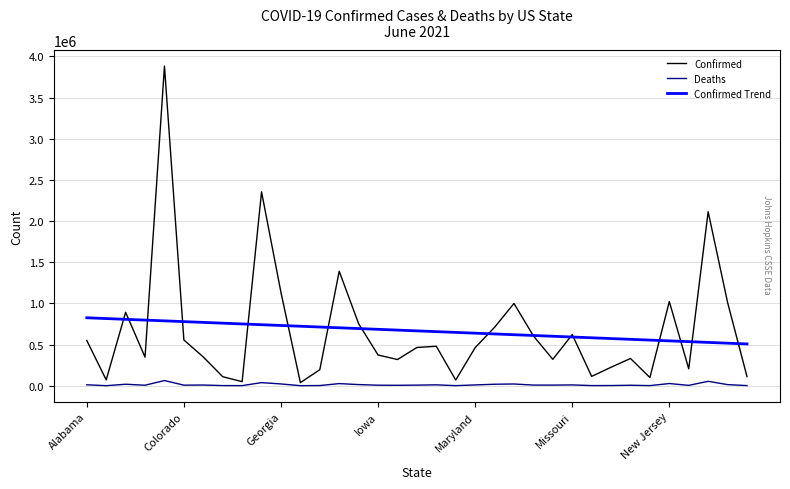

Which series has the widest spread of values?

Confirmed